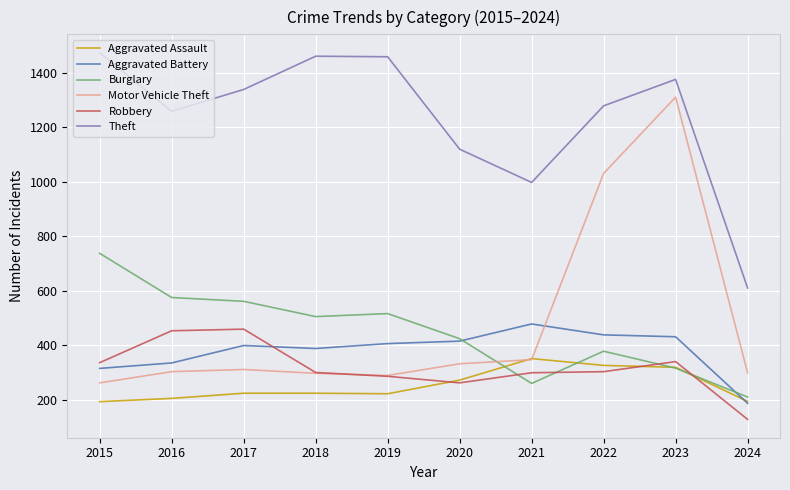

Which series has the widest spread of values?

Motor Vehicle Theft